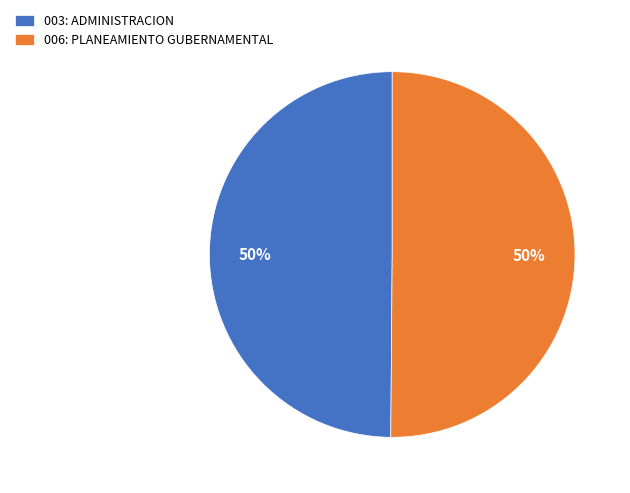

Combined, do 003: ADMINISTRACION and 006: PLANEAMIENTO GUBERNAMENTAL account for over 50%?

Yes